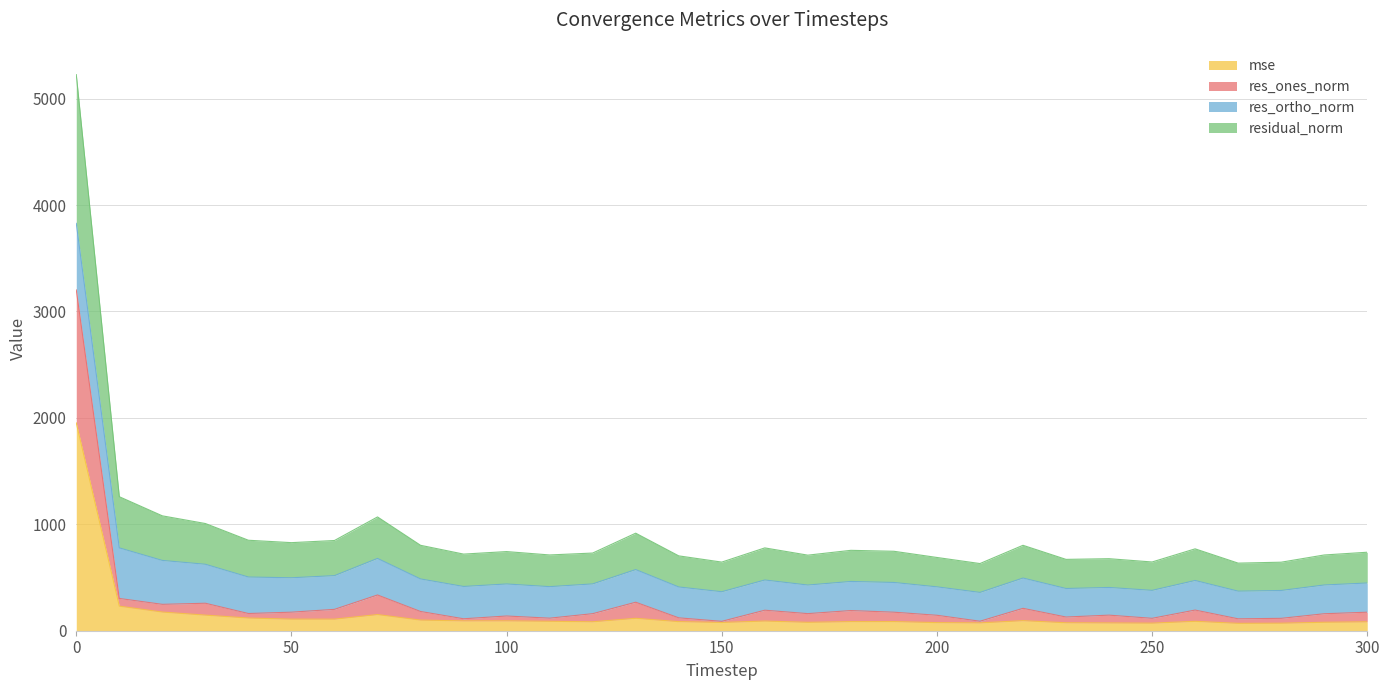

At which category does res_ones_norm reach its first local peak?

30